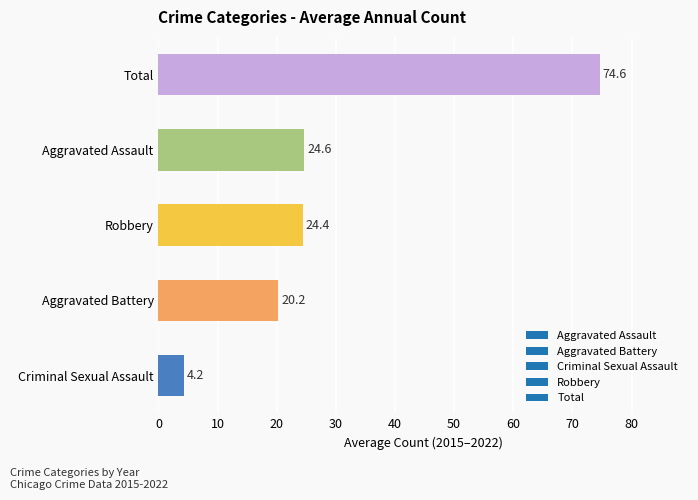

Rank the categories by value from highest to lowest.

Total, Aggravated Assault, Robbery, Aggravated Battery, Criminal Sexual Assault